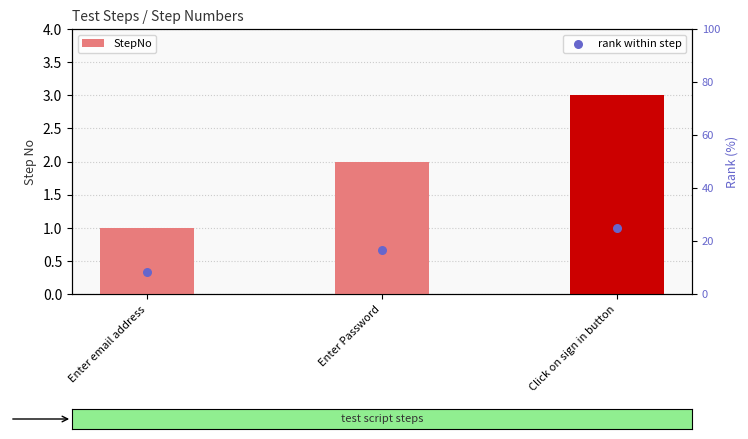

Is the value of StepNo at Click on sign in button greater than the value of rank within step at Click on sign in button?

No